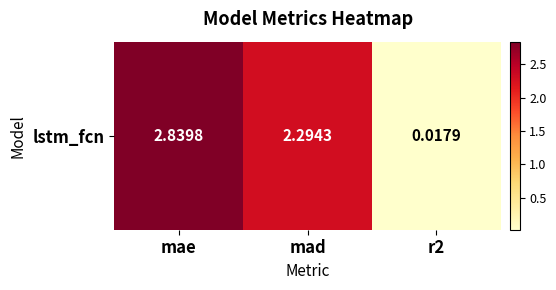

List the labels in order of value, smallest first.

r2, mad, mae